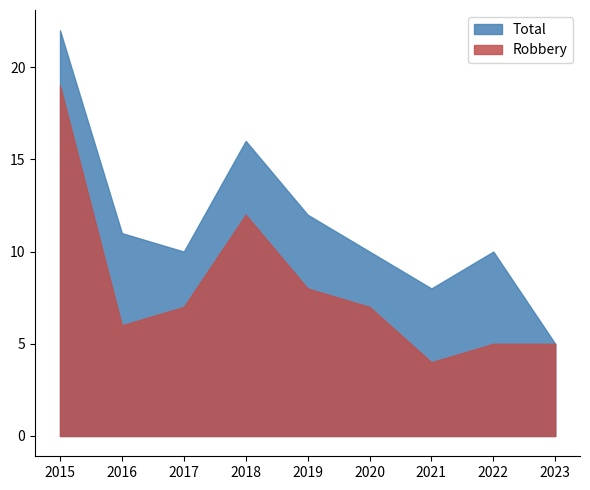

How many lines are shown in the chart?

2